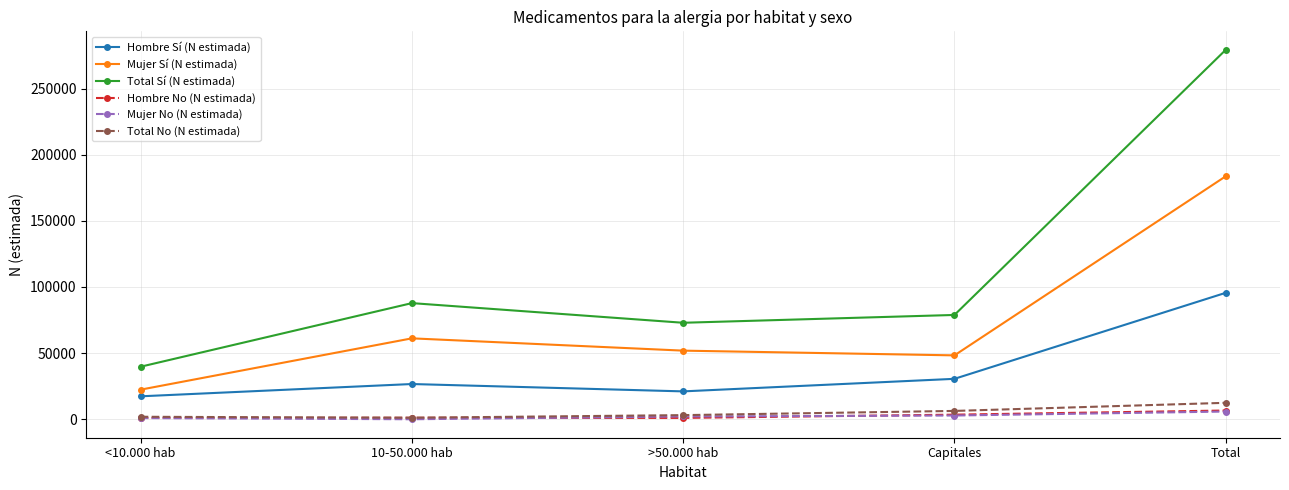

What is the minimum value for Hombre No (N estimada)?

974